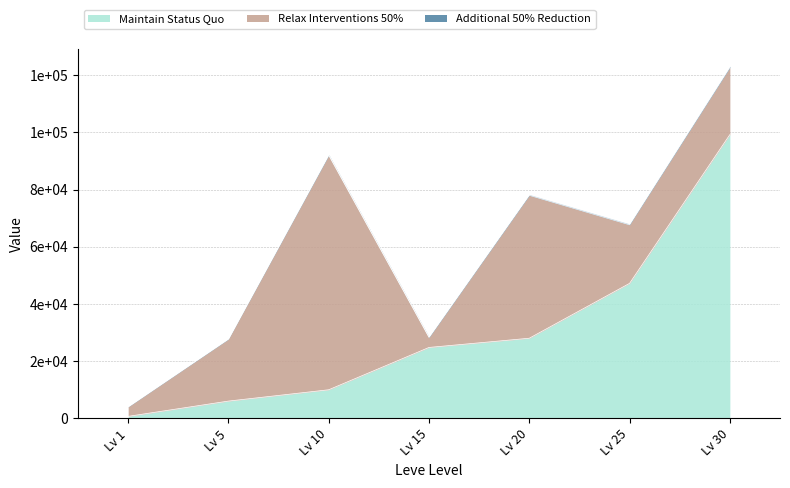

Reading right to left, transcribe all the data shown in this chart.

Maintain Status Quo: 99220	47200	28010	24790	9990	6030	690
Relax Interventions 50%: 23498	20500	50000	3500	82000	21667	3307
Additional 50% Reduction: 413	317	293	240	288	140	112